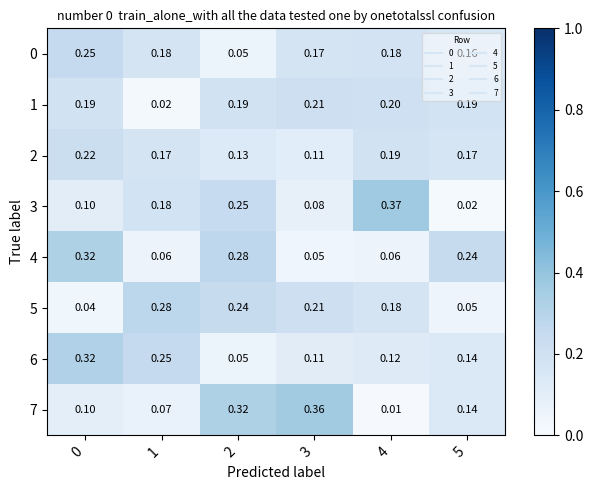

Is the value of 6 at 2 greater than the value of 0 at 0?

No